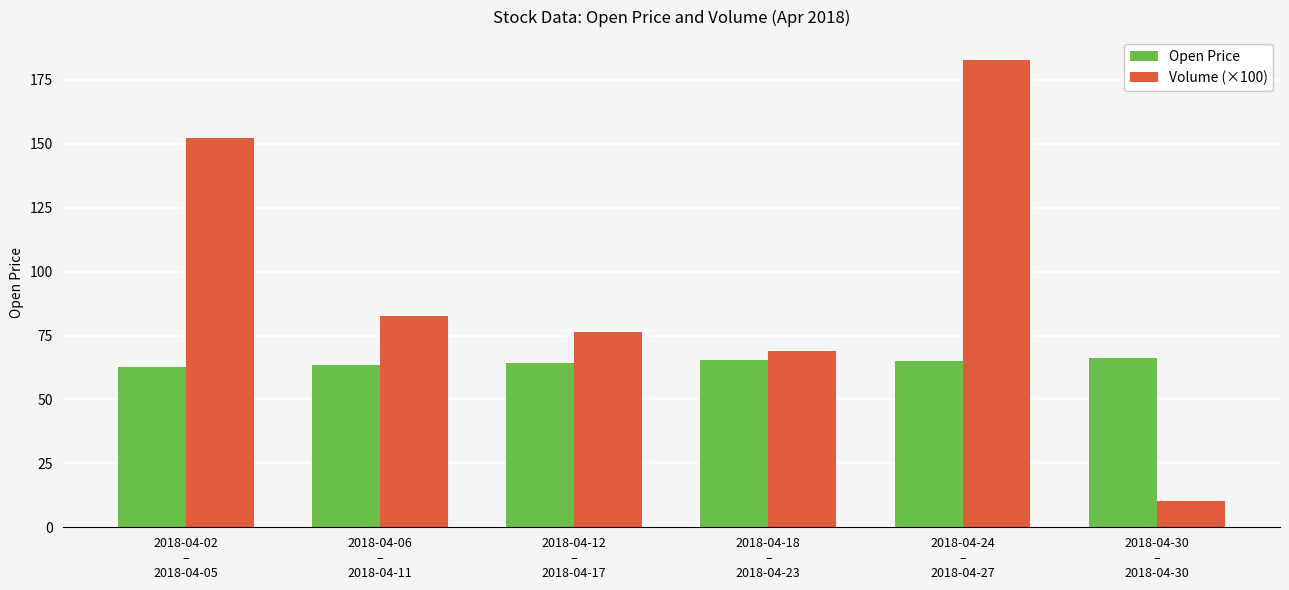

Which series changed the most between 2018-04-06
–
2018-04-11 and 2018-04-18
–
2018-04-23?

Volume (×100)